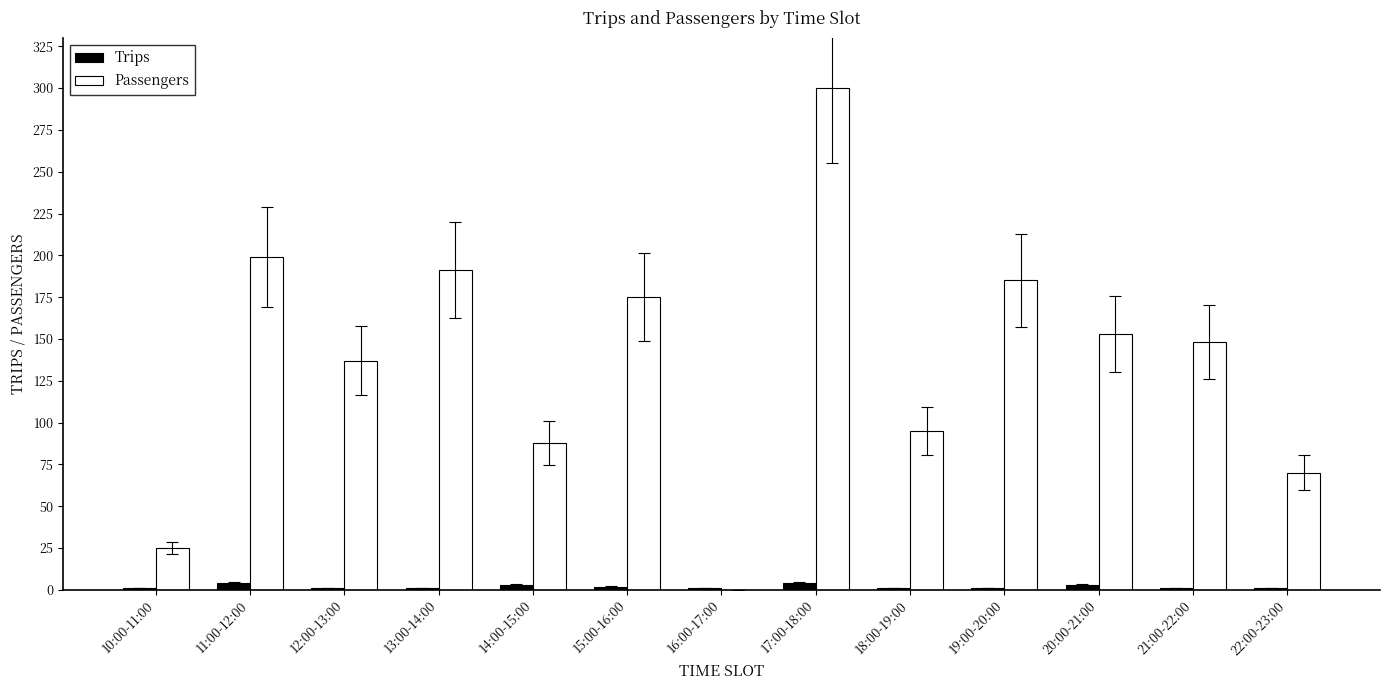

Is the value of Passengers at 22:00-23:00 greater than the value of Trips at 19:00-20:00?

Yes